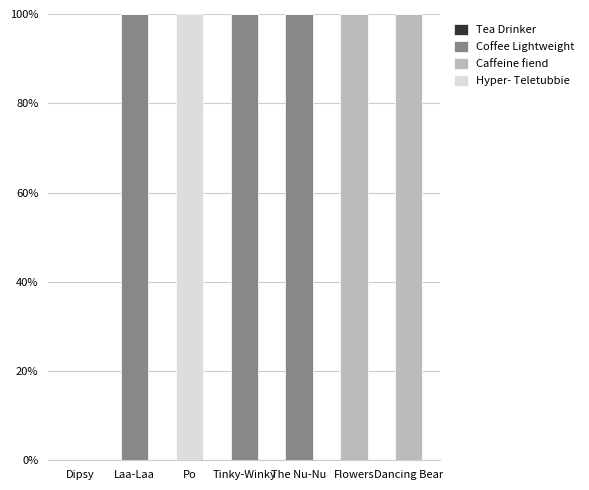

What is the sum of all Coffee Lightweight values?

300